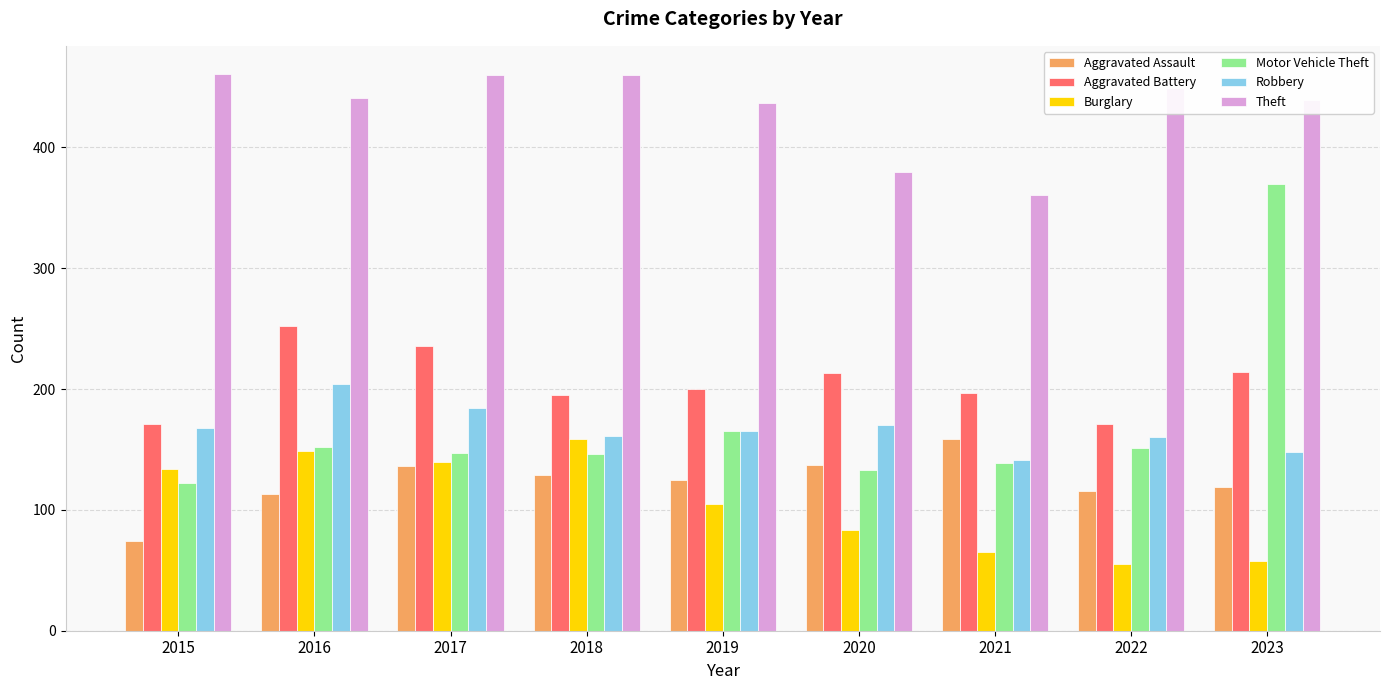

What is the difference between the second highest and minimum values in the Aggravated Battery series?

65